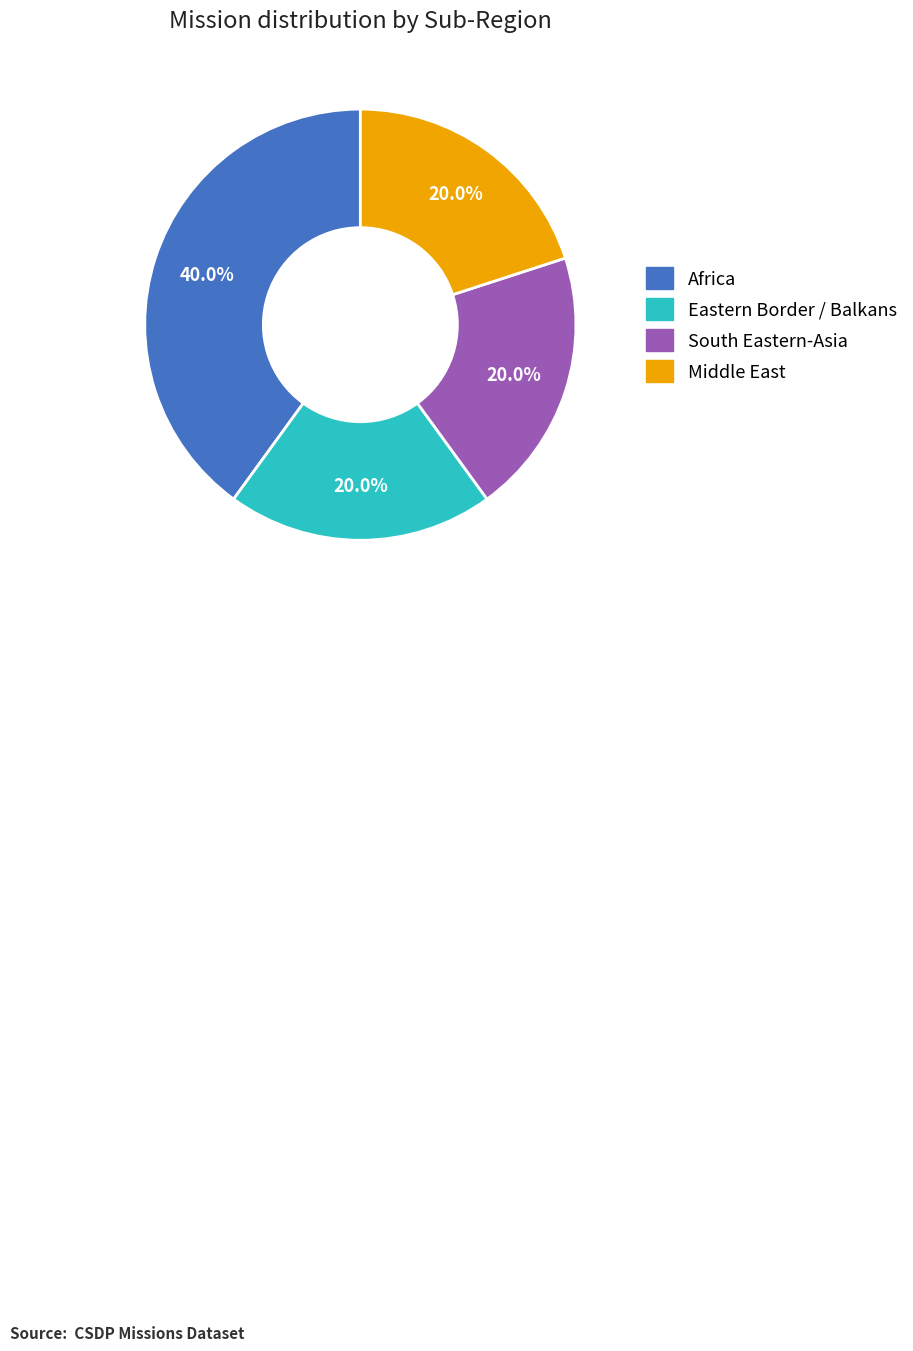

What percentage is NOT represented by Eastern Border / Balkans?

80.0%